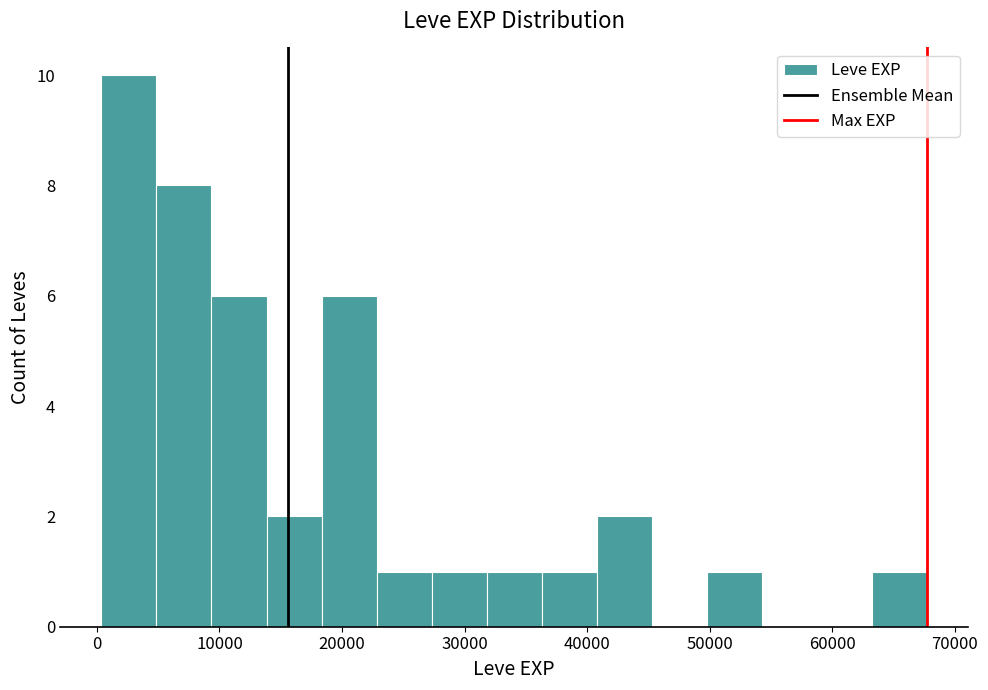

Reading left to right, list every bar in this chart as the range it spans on the x-axis followed by its height. Neither the bar edges nor the heights are printed on the chart, so give them approximately, as read against the axes.

0 to 5000: 10
5000 to 9000: 8
9000 to 14000: 6
14000 to 18000: 2
18000 to 23000: 6
23000 to 27000: 1
27000 to 32000: 1
32000 to 36000: 1
36000 to 41000: 1
41000 to 45000: 2
45000 to 50000: 0
50000 to 54000: 1
54000 to 59000: 0
59000 to 63000: 0
63000 to 68000: 1